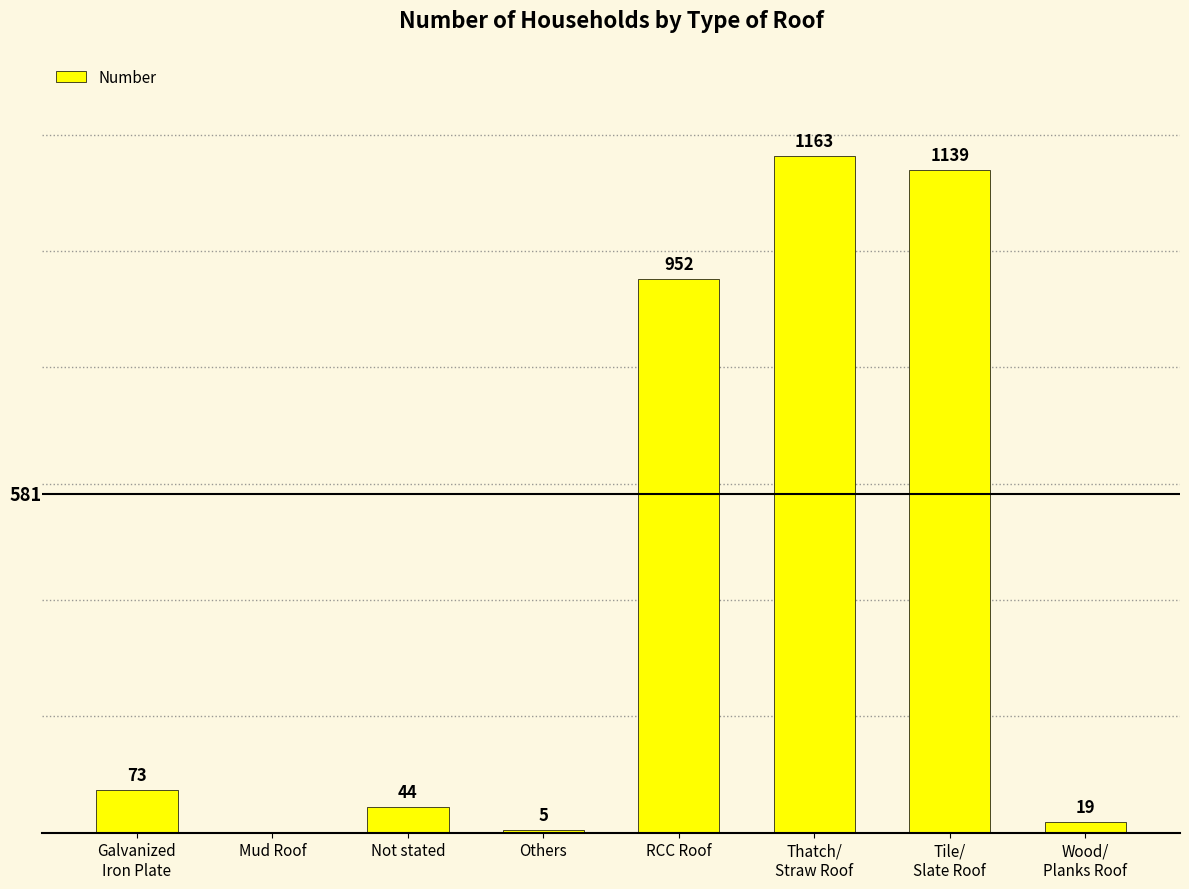

At which category does the chart reach its peak across all series?

Thatch/
Straw Roof